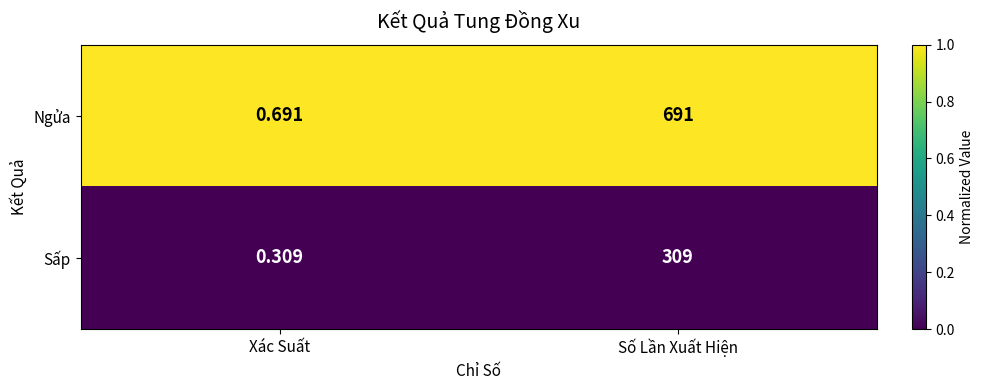

Which series changed the most between Xác Suất and Số Lần Xuất Hiện?

Ngửa